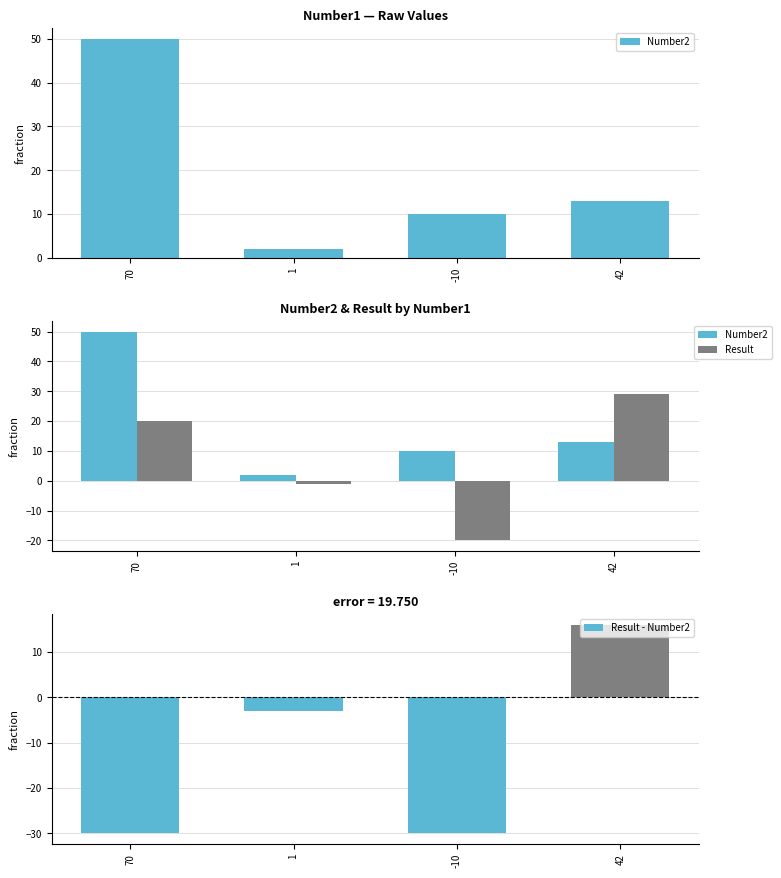

Reading right to left, extract all data points from this chart.

Number2: 13	10	2	50
Result: 29	-20	-1	20
Result - Number2: 16	-30	-3	-30